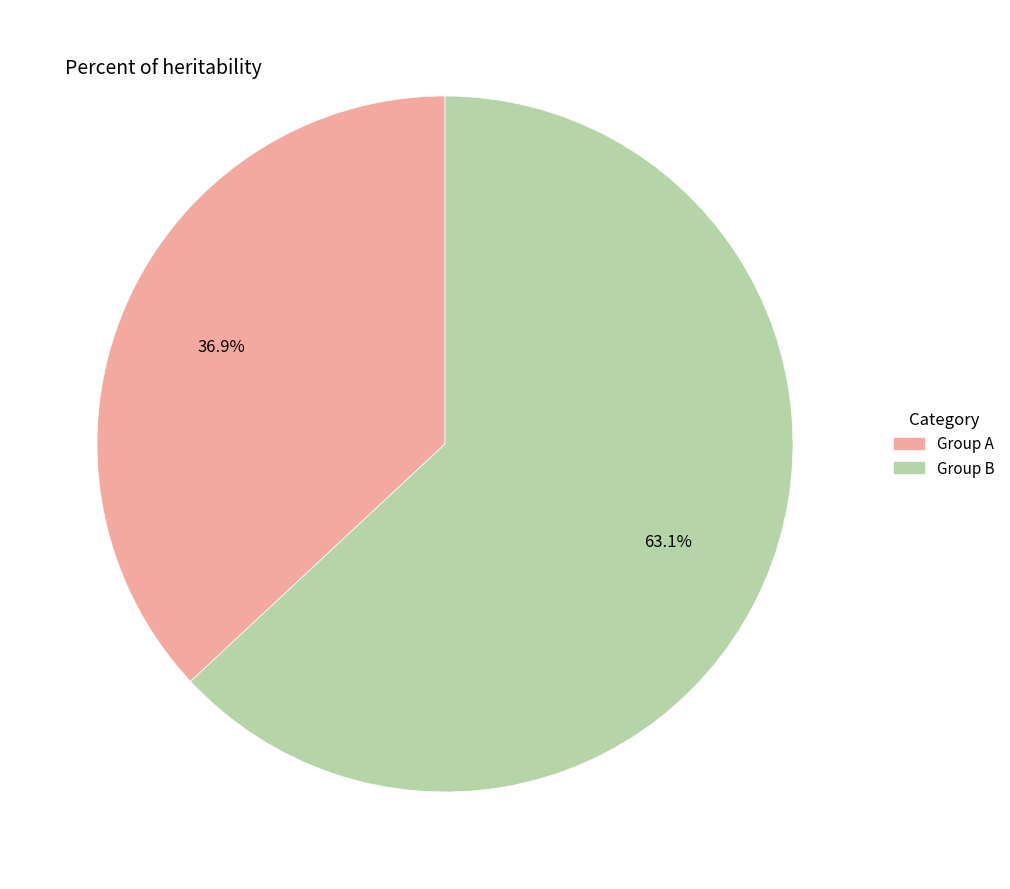

Do Group A and Group B together represent more than half of the pie?

Yes